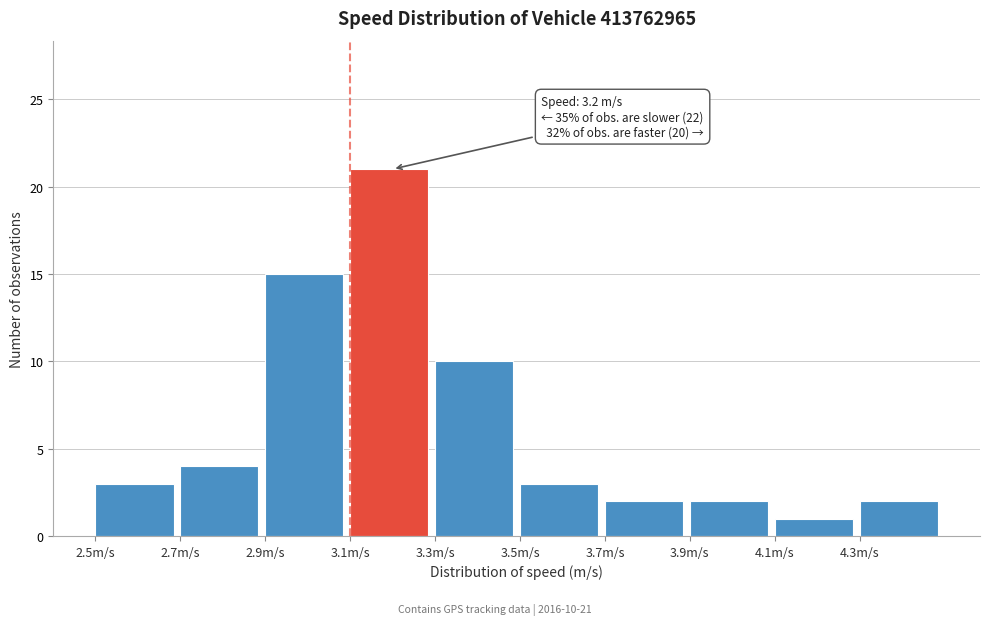

Which range on the x-axis has the tallest bar?

3.1 to 3.3